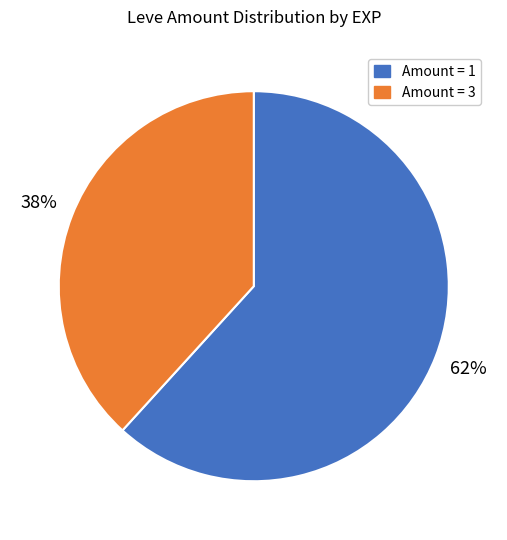

Does any single category account for the majority?

Yes